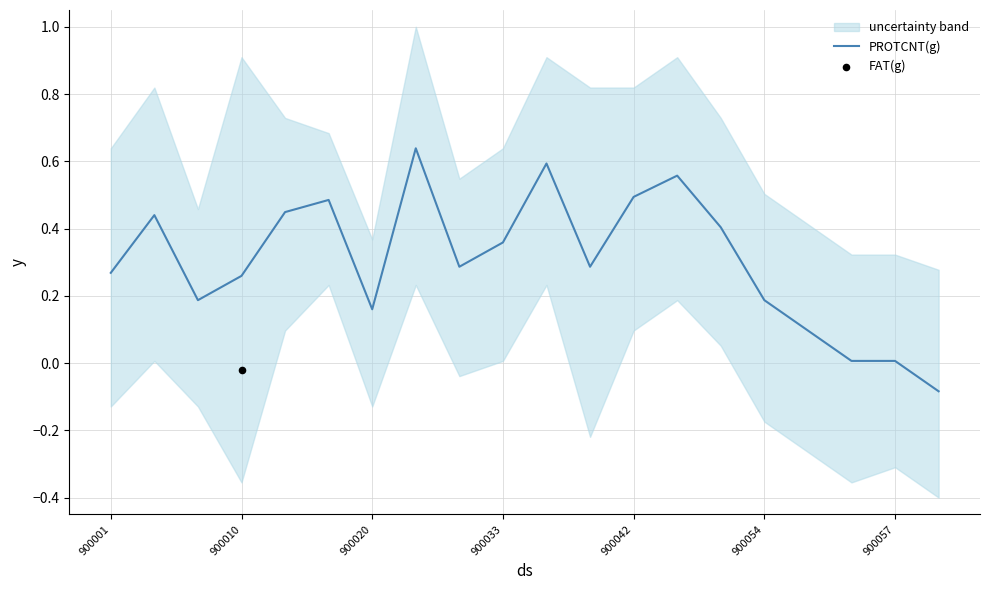

Which series reaches the maximum Y coordinate?

PROTCNT(g)